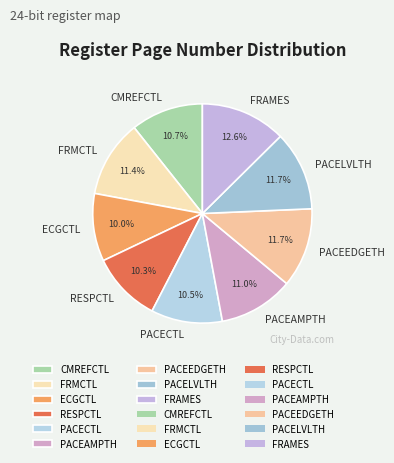

Which category has the biggest portion of the pie?

FRAMES